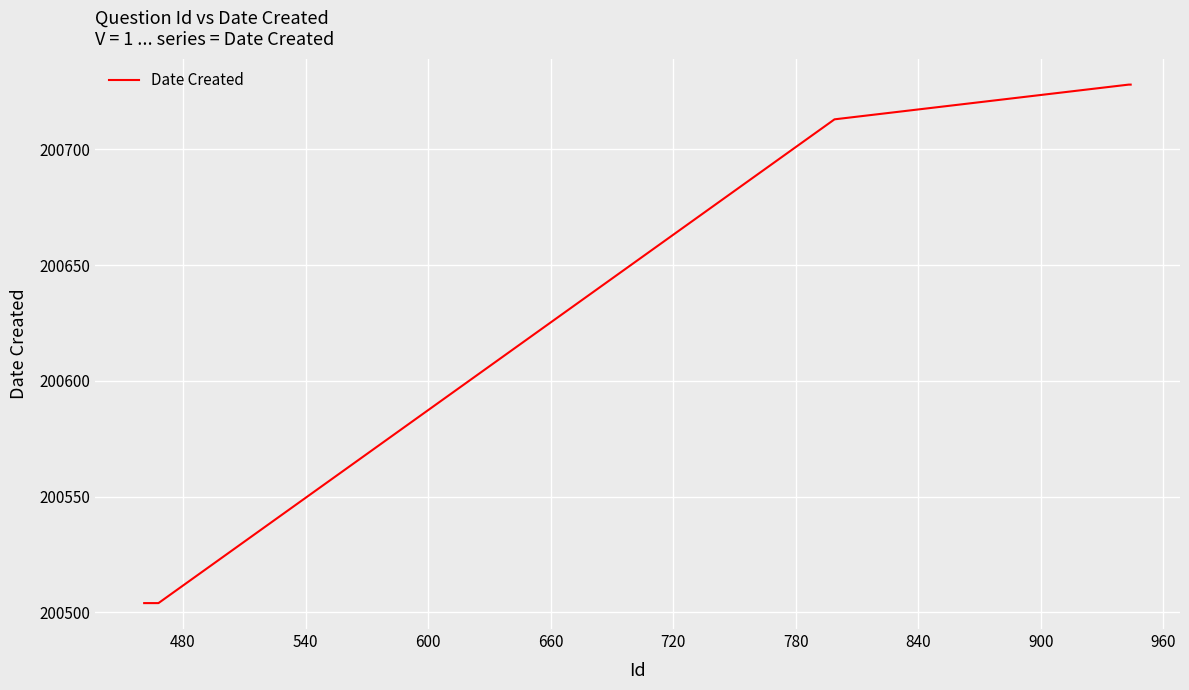

What is the greatest value displayed?

200728